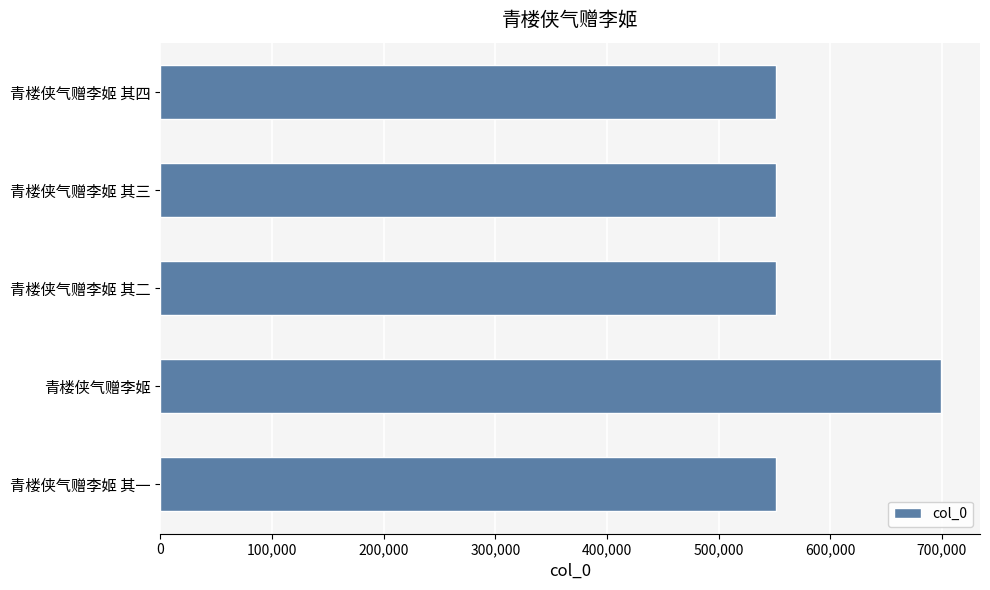

True or false: the data shows 927718 at 青楼侠气赠李姬 其二.

False